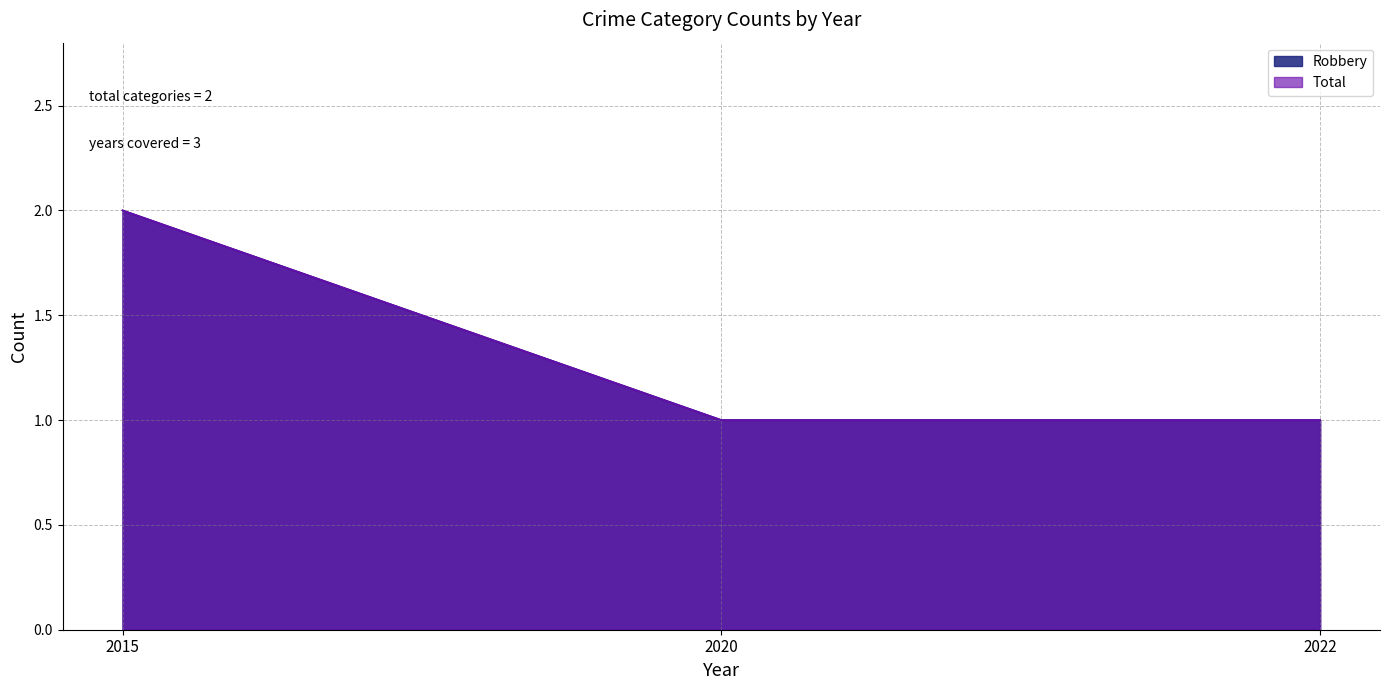

Rank the categories by Total value from lowest to highest.

2020, 2022, 2015